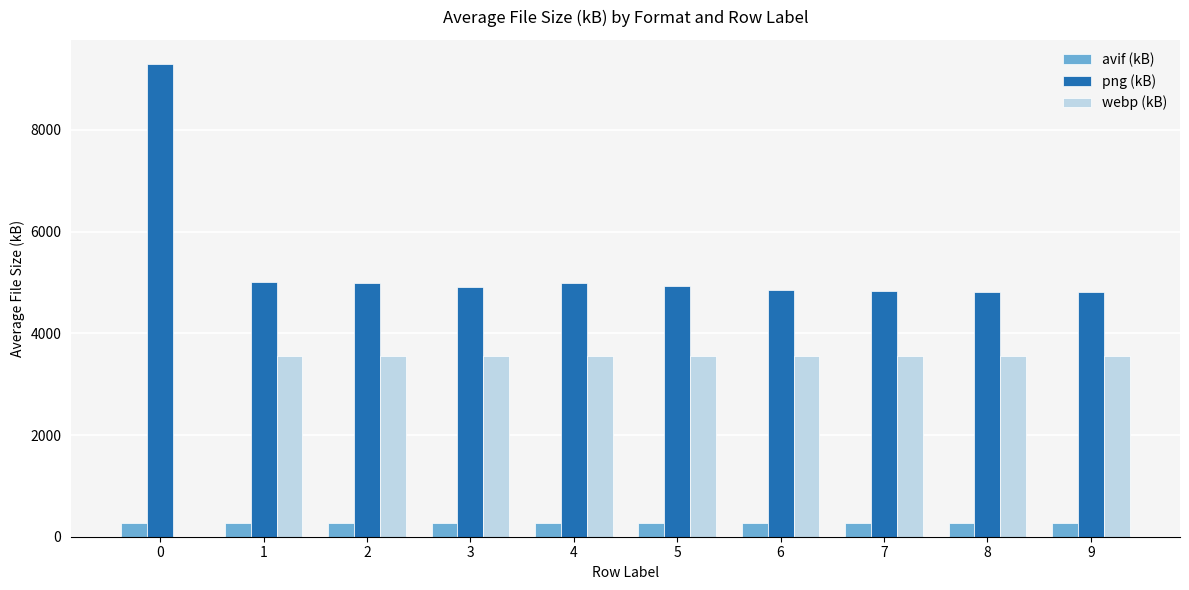

What is the sum of all png (kB) values?

53444.1